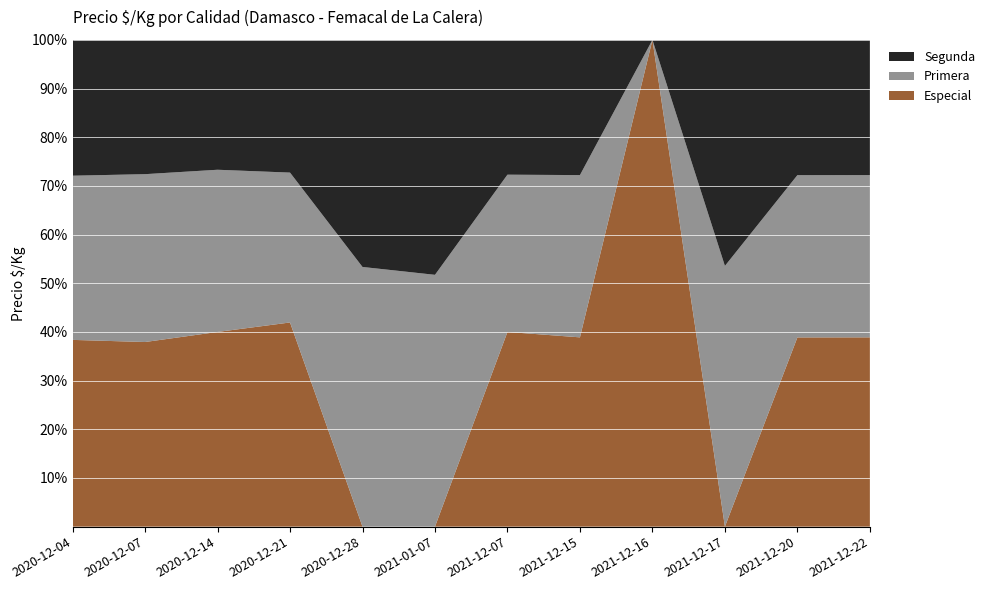

Reading right to left, what are all the values shown in this chart?

Especial: 2021-12-22=1400	2021-12-20=933	2021-12-17=0	2021-12-16=1000	2021-12-15=1400	2021-12-07=1300	2021-01-07=0	2020-12-28=0	2020-12-21=1000	2020-12-14=1000	2020-12-07=1100	2020-12-04=1100
Primera: 2021-12-22=1200	2021-12-20=800	2021-12-17=1000	2021-12-16=0	2021-12-15=1200	2021-12-07=1050	2021-01-07=1000	2020-12-28=1067	2020-12-21=734	2020-12-14=833	2020-12-07=1000	2020-12-04=967
Segunda: 2021-12-22=1000	2021-12-20=667	2021-12-17=867	2021-12-16=0	2021-12-15=1000	2021-12-07=900	2021-01-07=933	2020-12-28=933	2020-12-21=650	2020-12-14=667	2020-12-07=800	2020-12-04=800